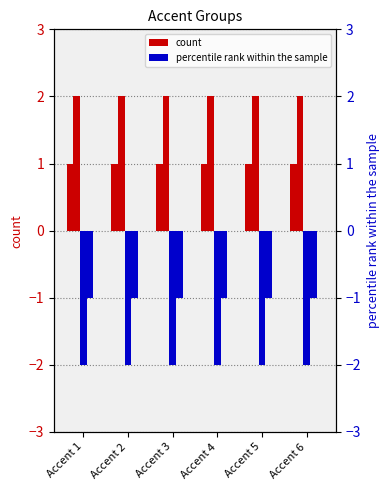

Which label corresponds to the largest value in the chart?

Accent 1